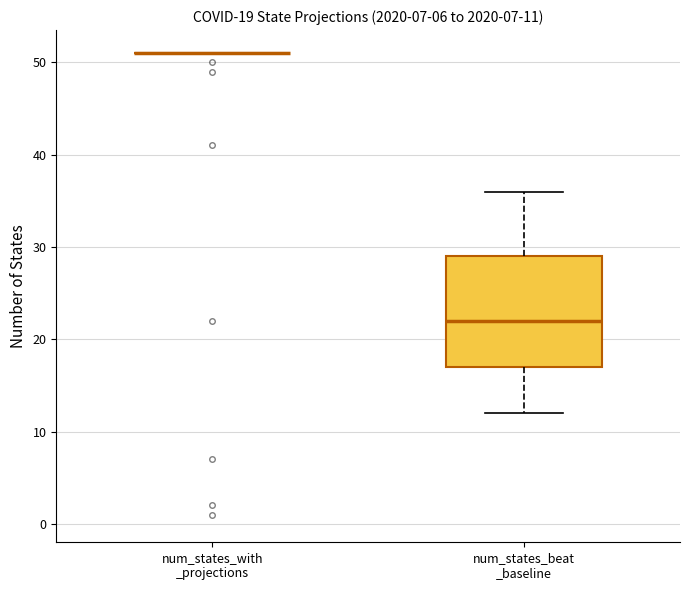

Comparing the boxes themselves (not the whiskers), which one is the tallest?

num_states_beat _baseline